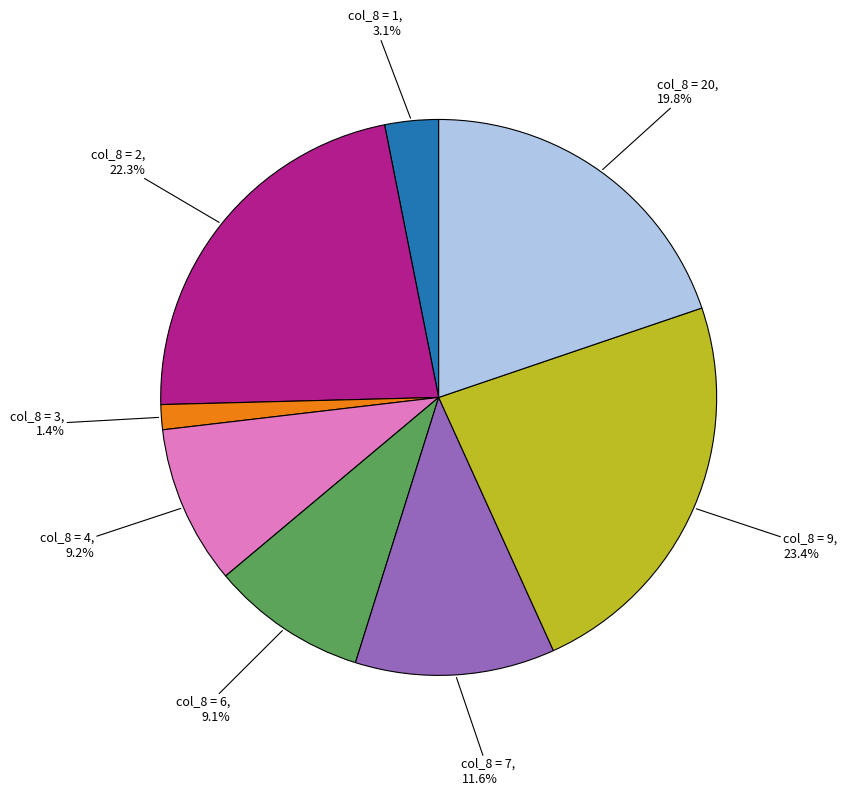

Does any single category account for the majority?

No